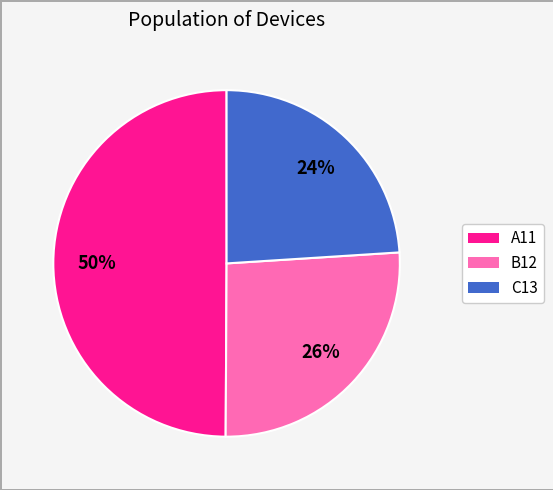

What is the ratio of the value at A11 to the value at B12?

1.9